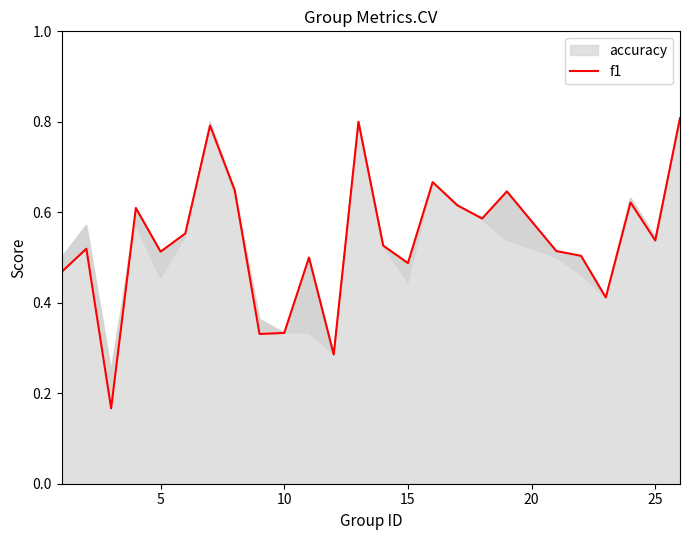

What is the difference between the second highest and second lowest values?

0.5